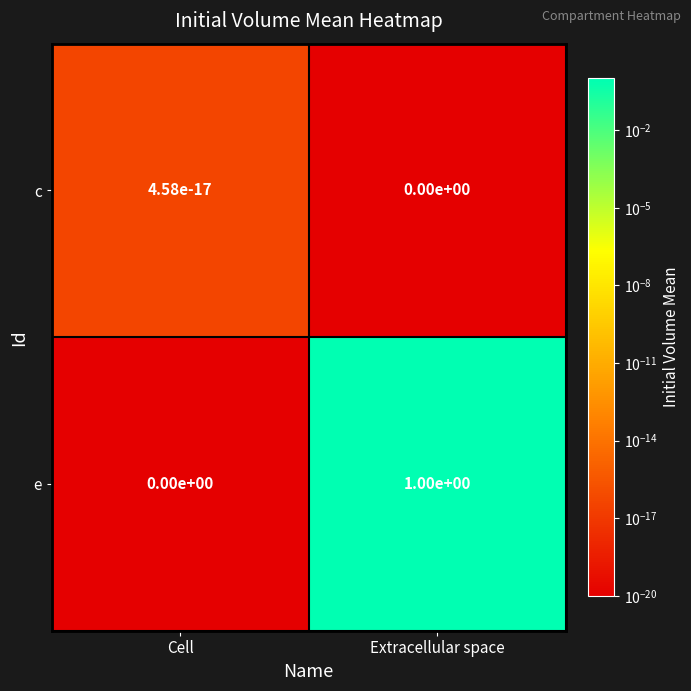

Rank the series by their maximum value, from lowest to highest.

c, e